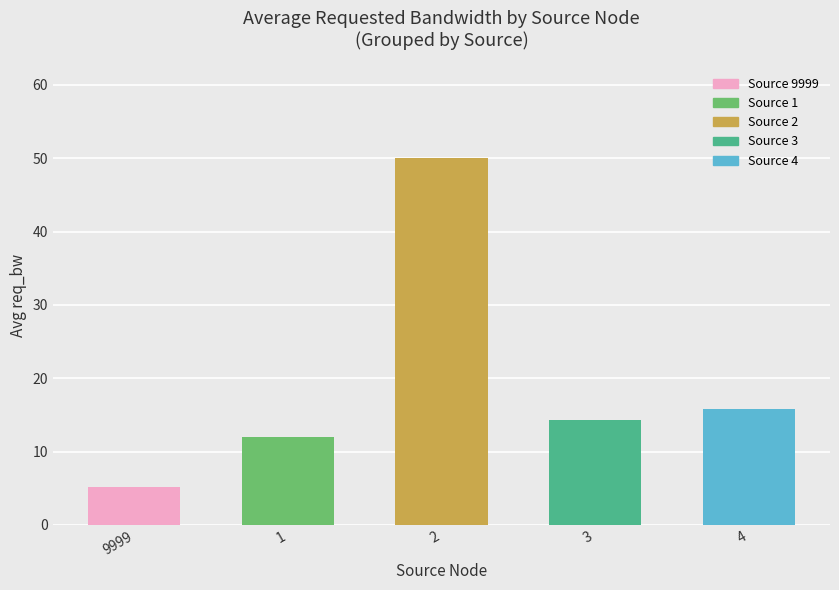

List the labels in order of value, largest first.

2, 4, 3, 1, 9999